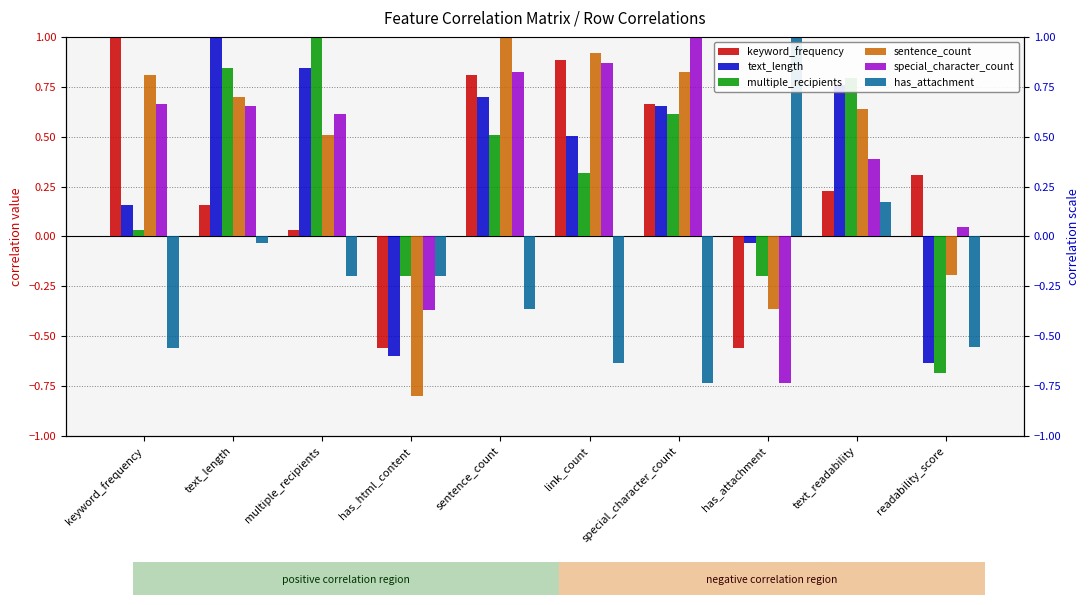

What is the average value of the has_attachment series?

-0.2